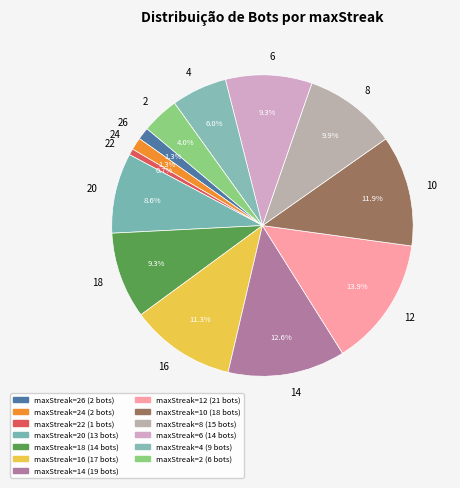

How many segments does this pie chart have?

13